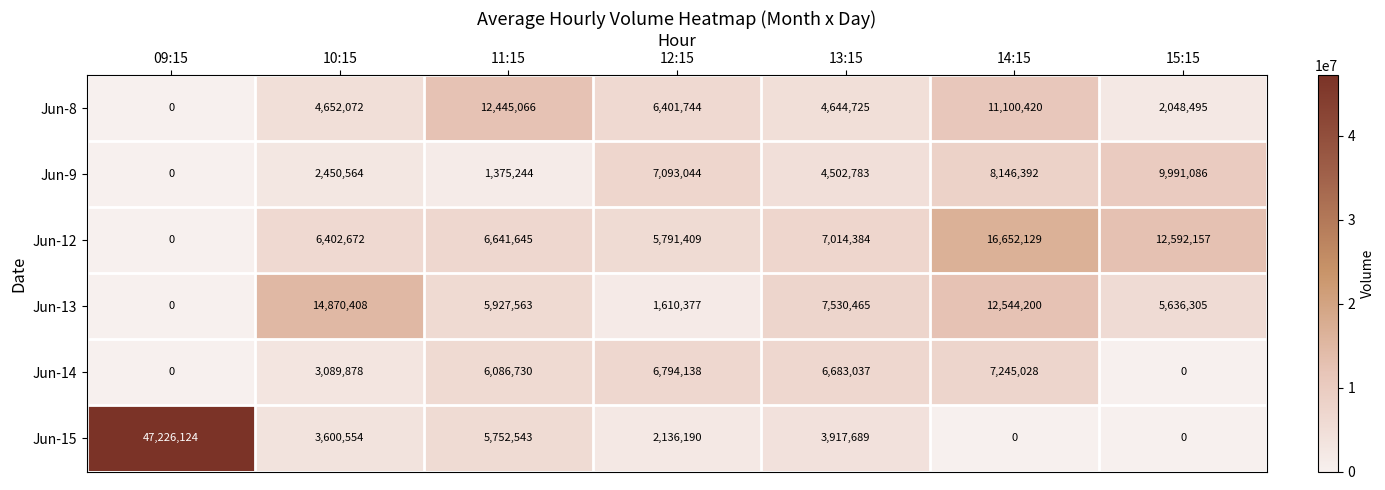

Between 13:15 and 15:15, which series saw the biggest shift?

Jun-14